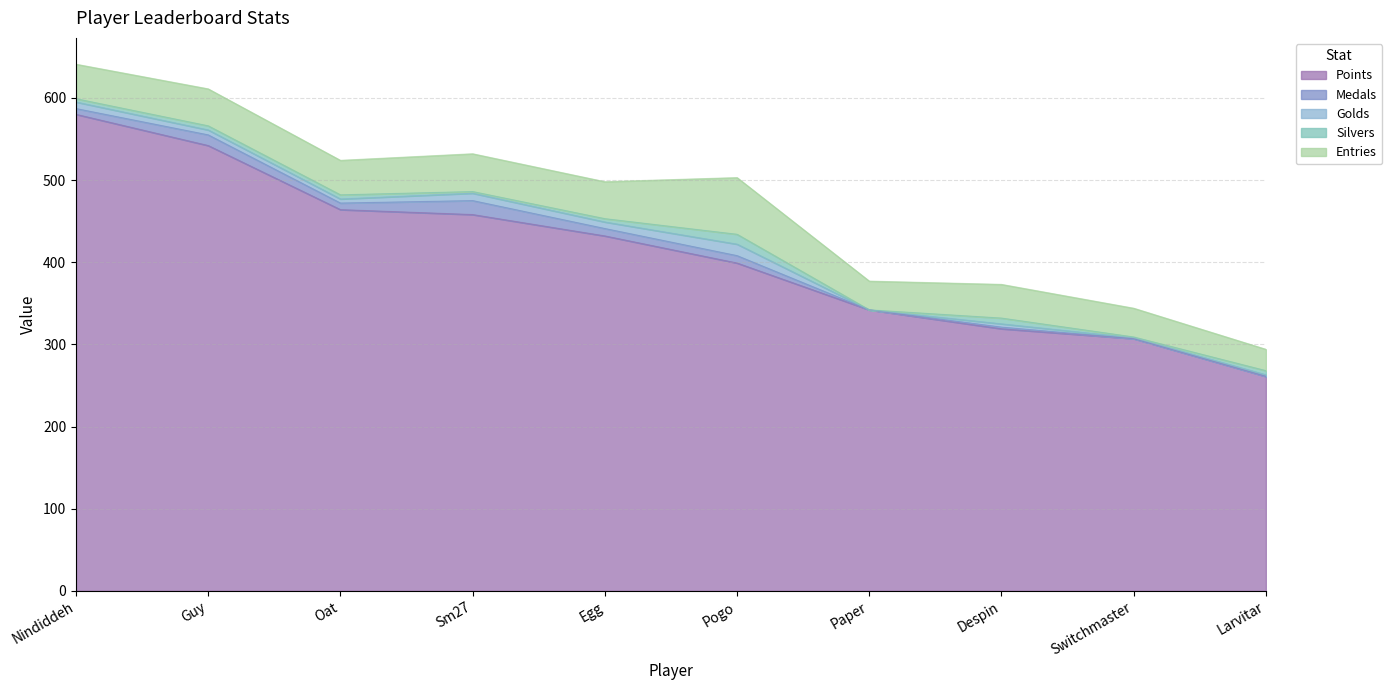

How many lines are shown in the chart?

5